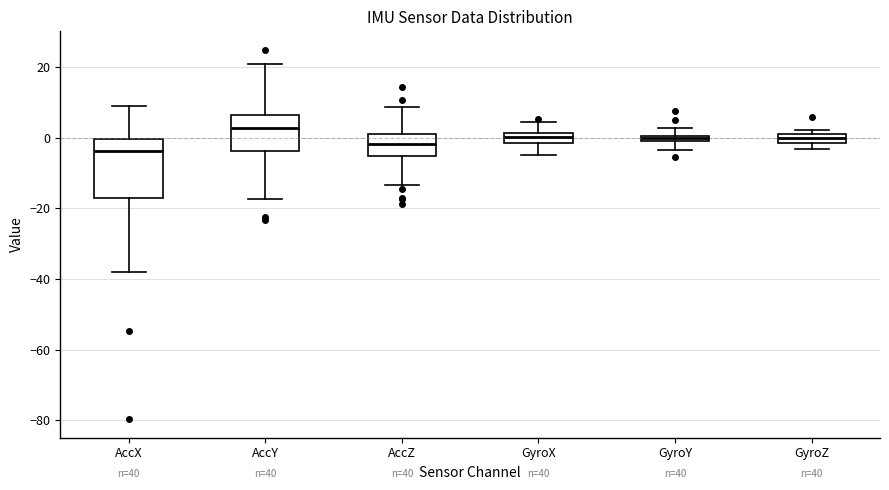

Comparing the boxes themselves (not the whiskers), which one is the tallest?

AccX